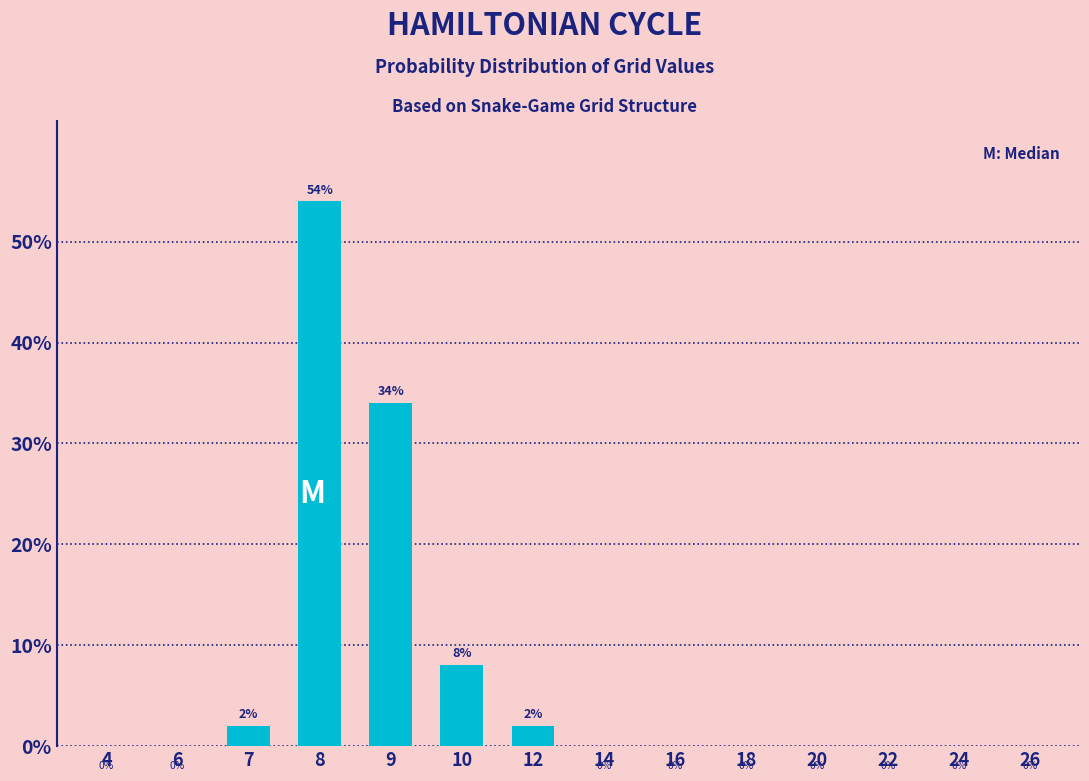

Reading left to right, extract all data points from this chart.

4=0	6=0	7=2	8=54	9=34	10=8	12=2	14=0	16=0	18=0	20=0	22=0	24=0	26=0